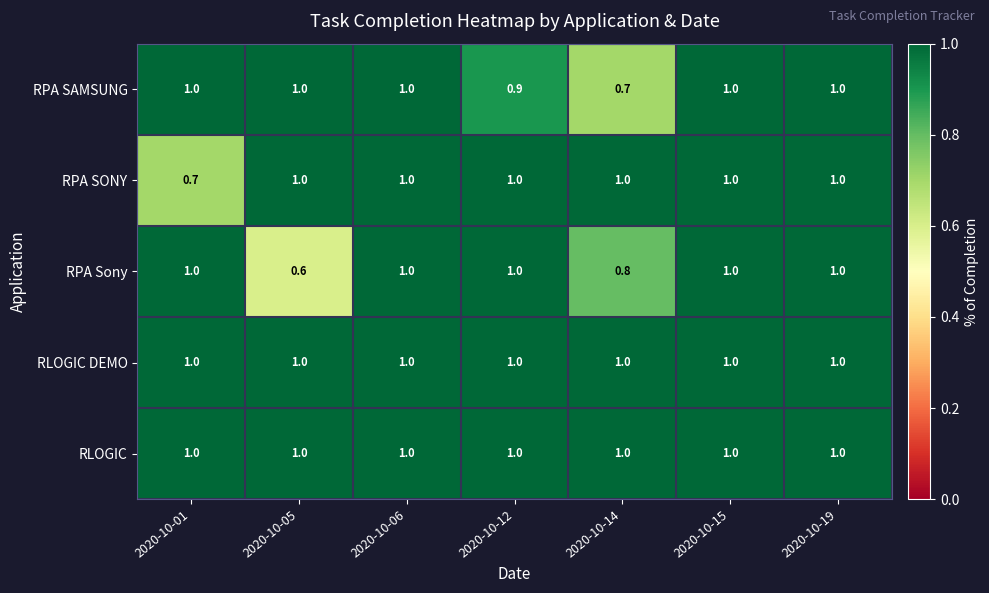

How many RPA SAMSUNG values are between 0 and 1?

7